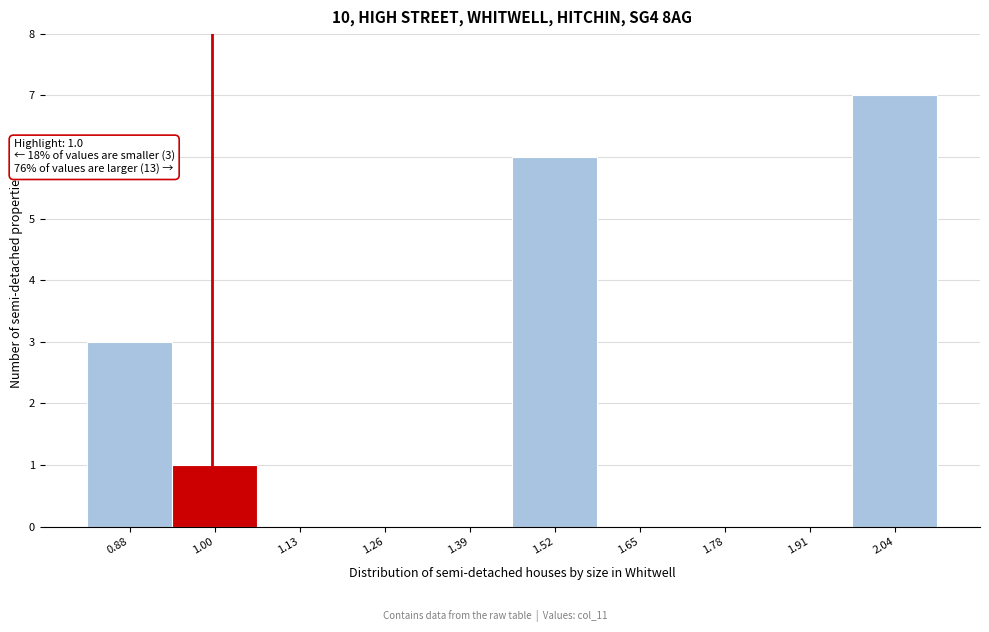

Which range on the x-axis has the tallest bar?

1.98 to 2.10